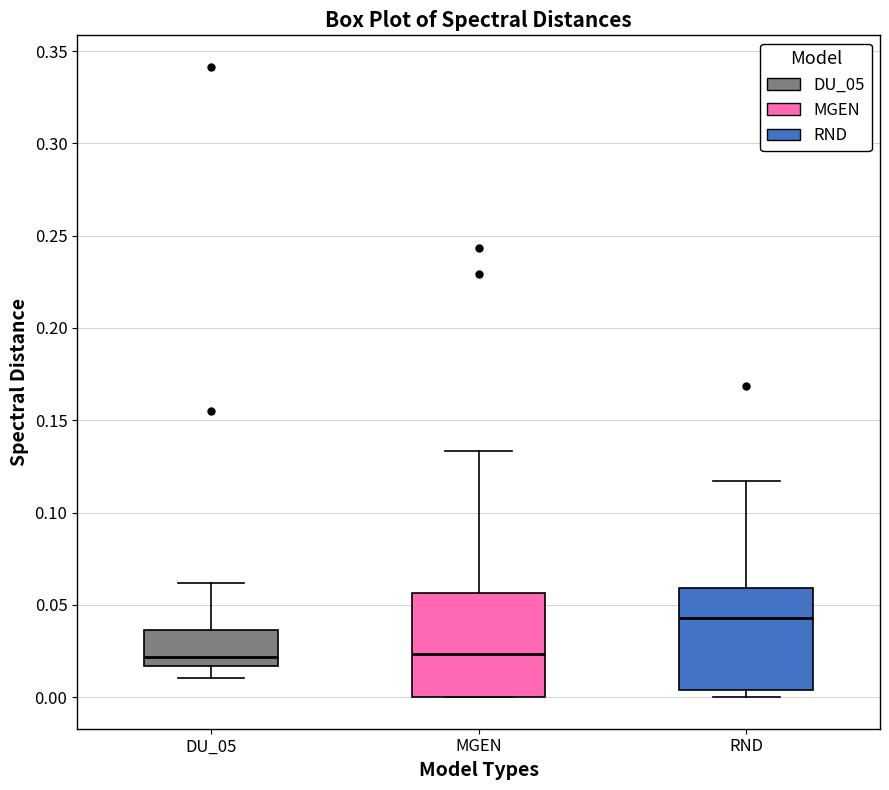

Where is the upper edge of the box for MGEN on the y-axis? The values are not printed on the chart, so give them approximately, as read against the axis.

0.055